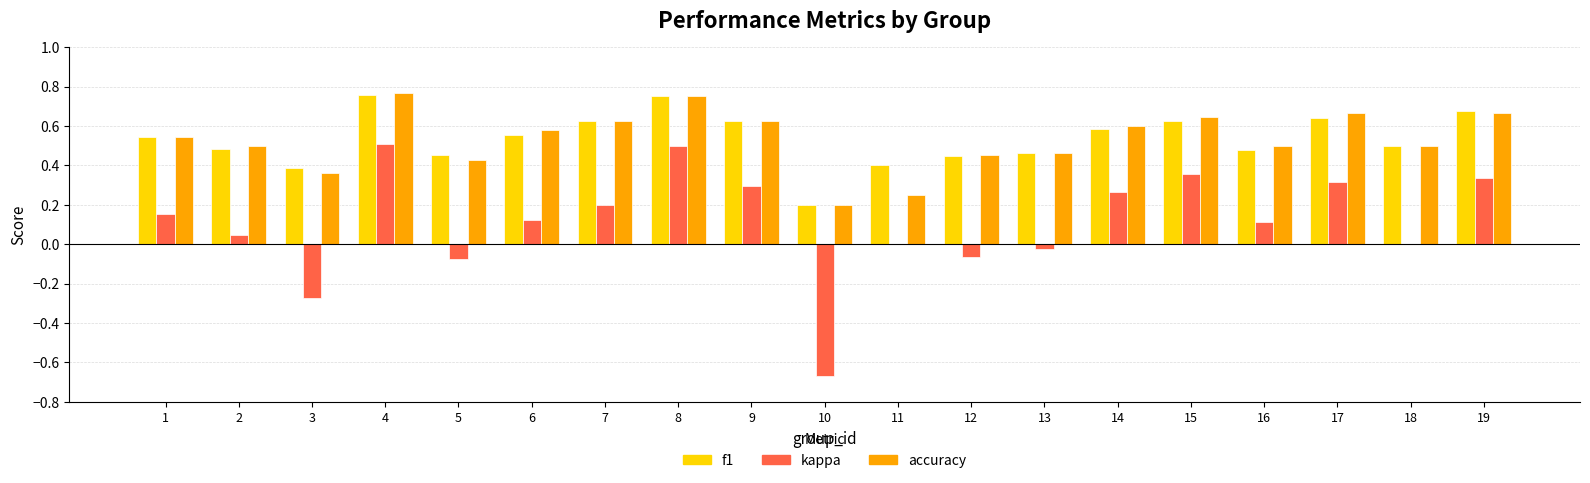

How many distinct data groups are displayed?

3